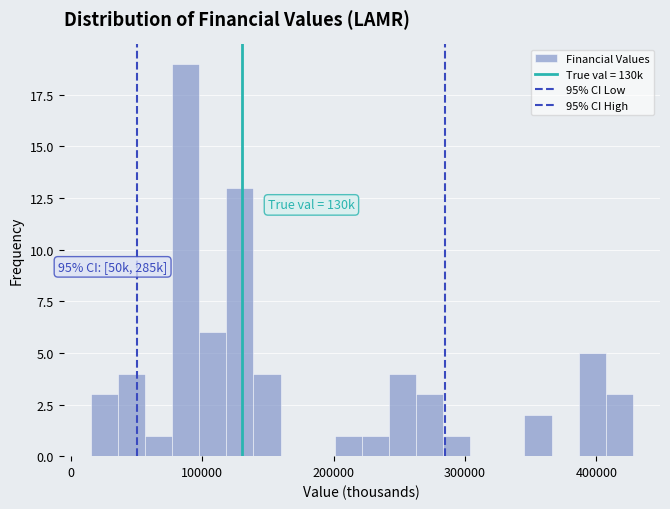

Around what value on the x-axis is the tallest bar? Give the approximate position of its centre, as read against the axis.

90000